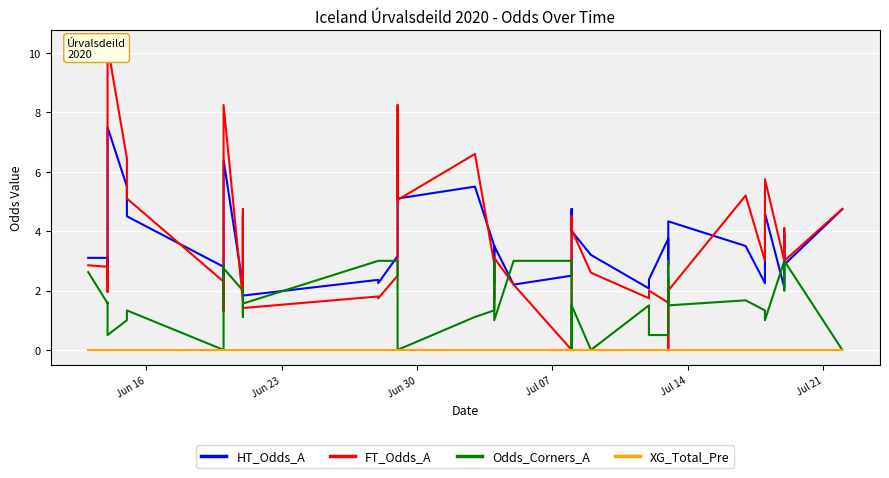

How many distinct data groups are displayed?

4